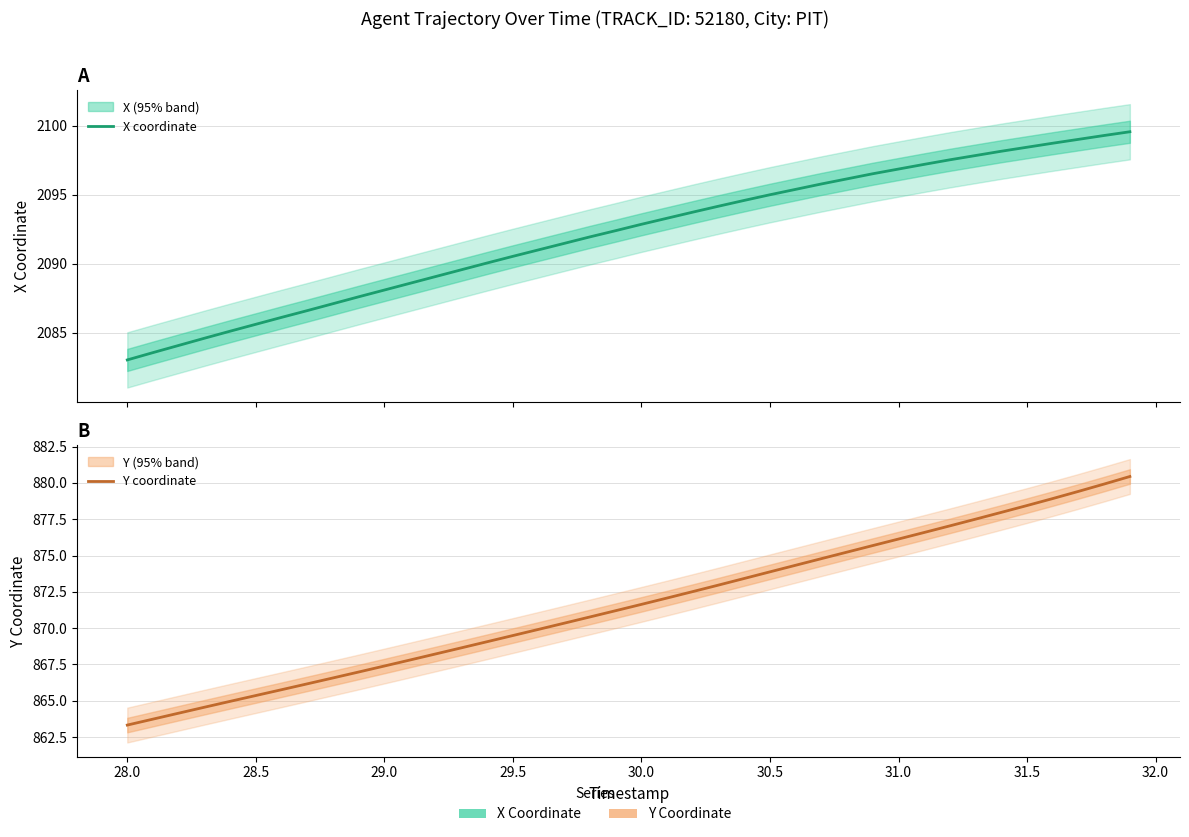

What is the average value of the X coordinate series?

2092.1